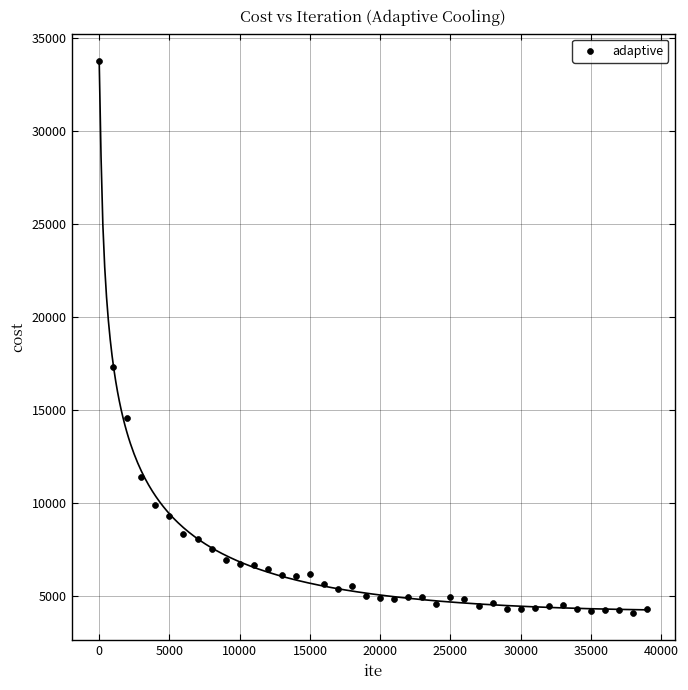

What Y value in the scatter plot is closest to 18932?

17321.4